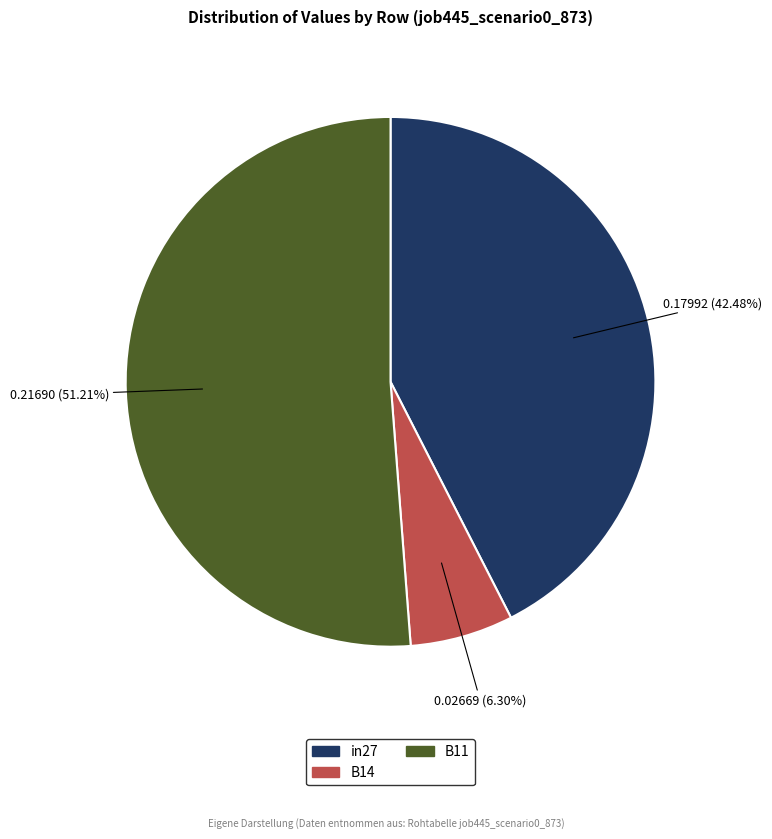

To the nearest percent, what is the difference between the B14 and B11 slice percentages?

45%